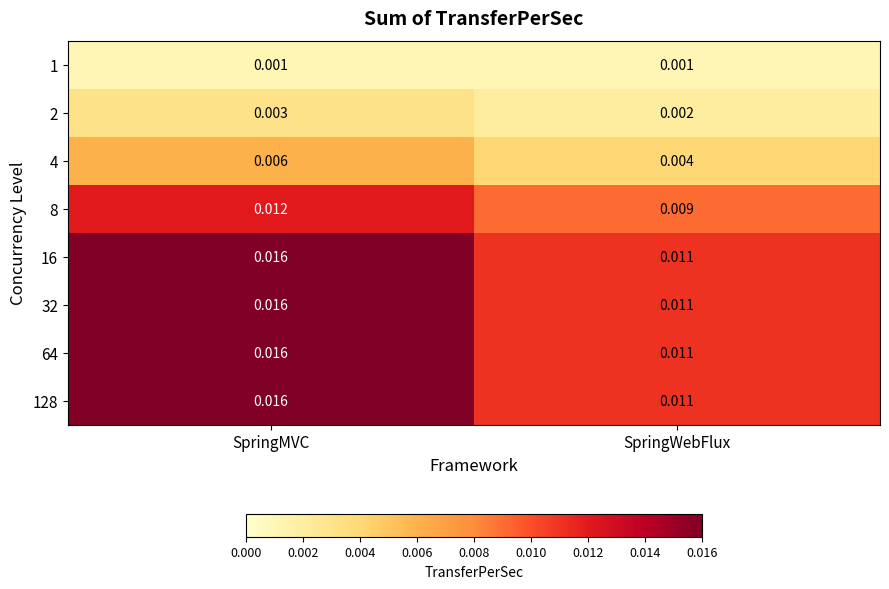

Where is 8 nearest to the value 0?

SpringWebFlux